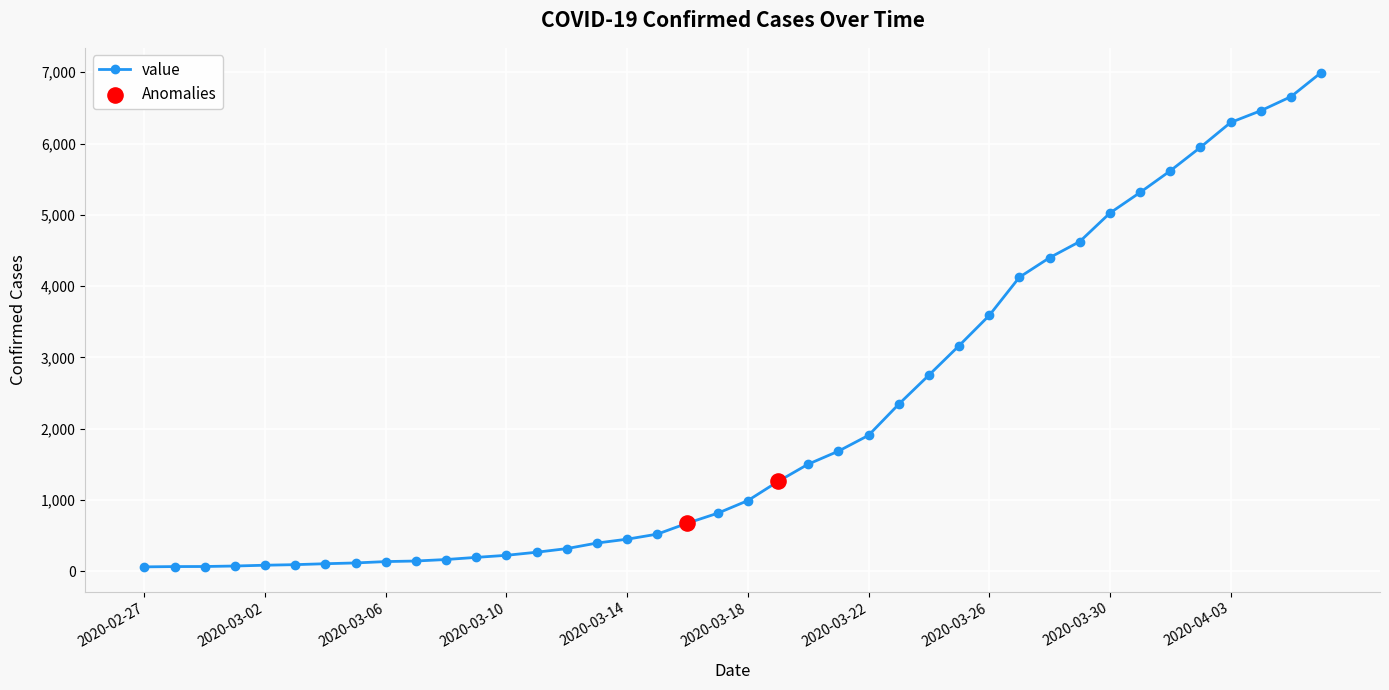

What is the difference between the maximum and second lowest values?

6927